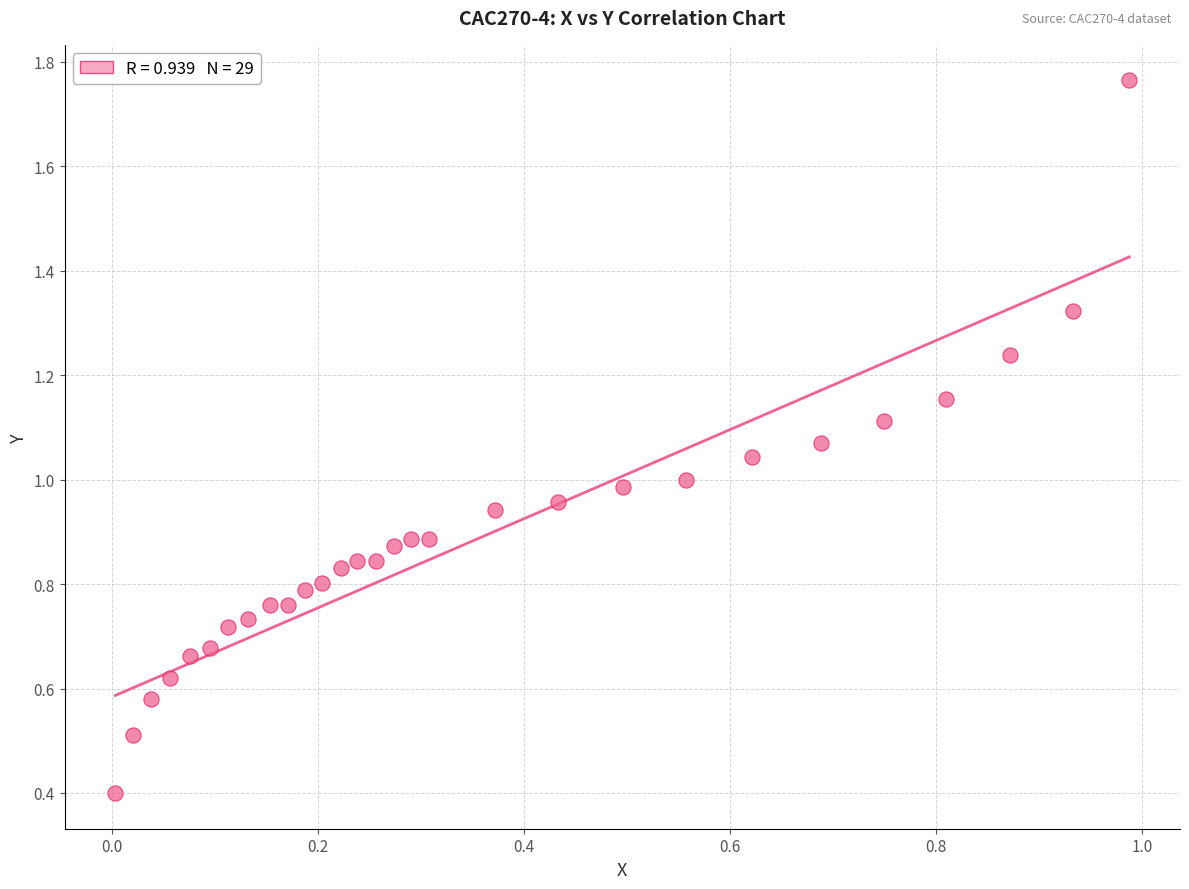

What is the range of Y values (max minus min)?

1.4